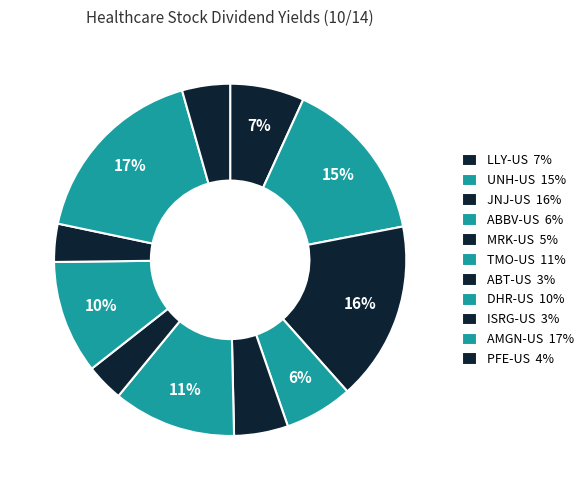

What is the change in value from ABBV-US to AMGN-US?

+4.0